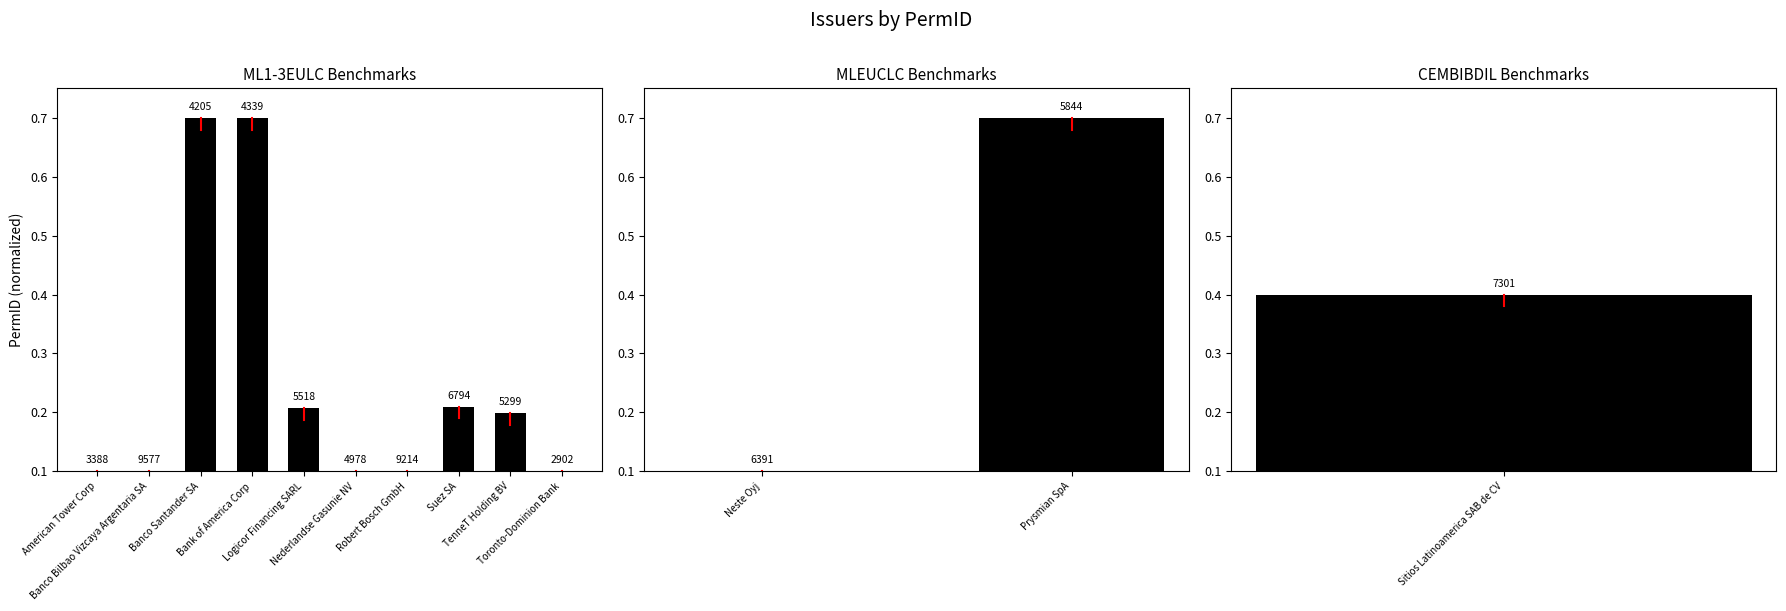

What is the minimum value shown in the chart?

0.1